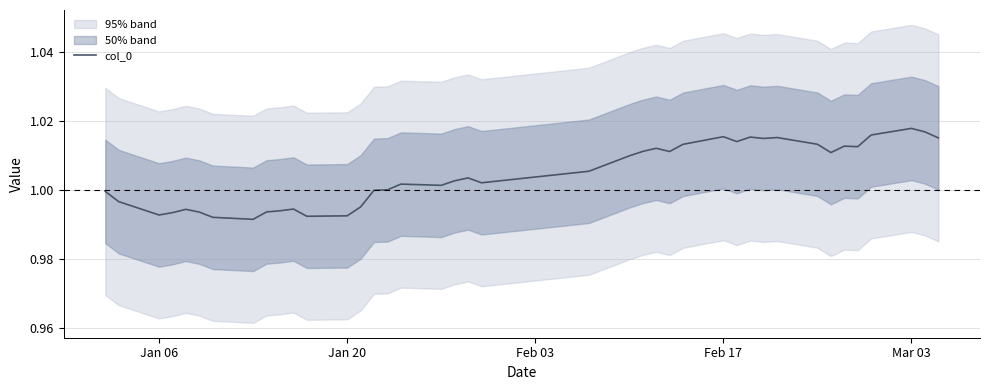

Reading left to right, extract all data points from this chart.

1.0	1.0	1.0	1.0	1.0	1.0	1.0	1.0	1.0	1.0	1.0	1.0	1.0	1.0	1.0	1.0	1.0	1.0	1.0	1.0	1.0	1.0	1.0	1.0	1.0	1.0	1.0	1.0	1.0	1.0	1.0	1.0	1.0	1.0	1.0	1.0	1.0	1.0	1.0	1.0